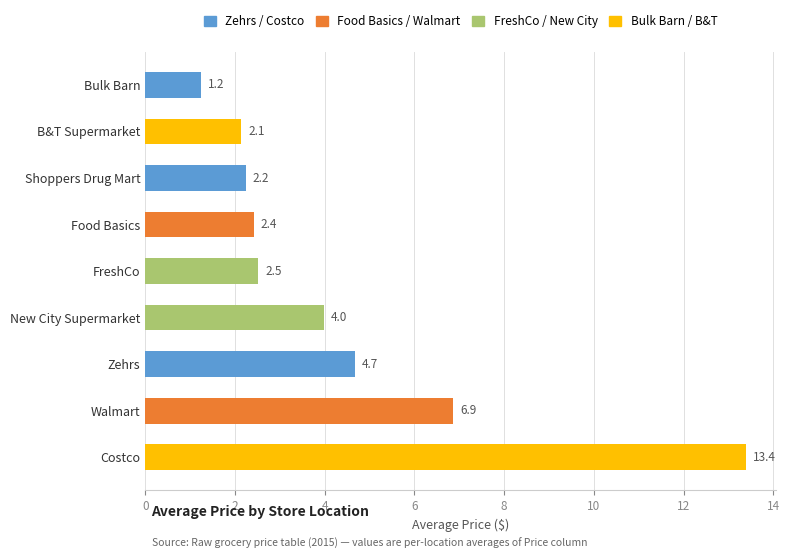

What is the difference between the values at Bulk Barn and Food Basics?

1.2